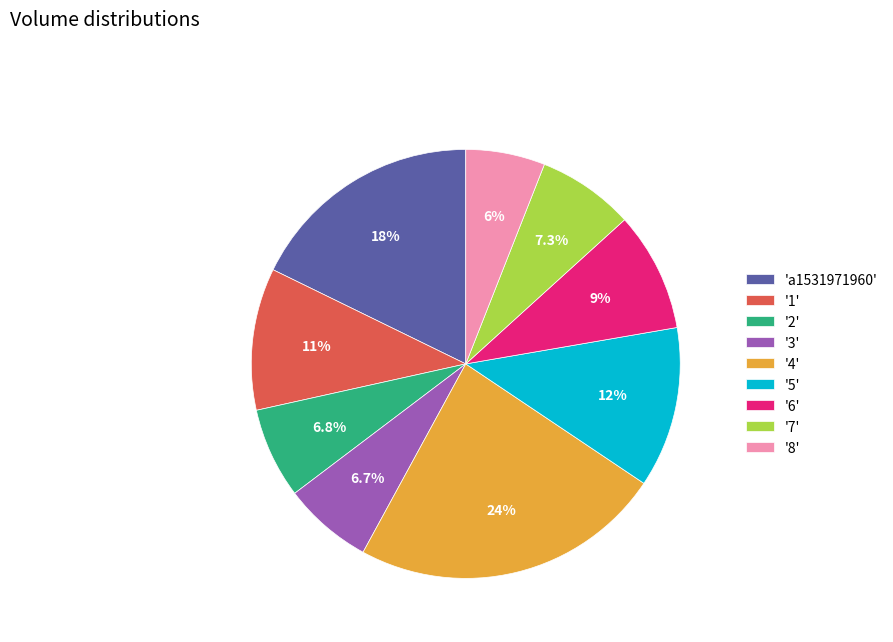

Between '6' and '2', which is larger?

'6'